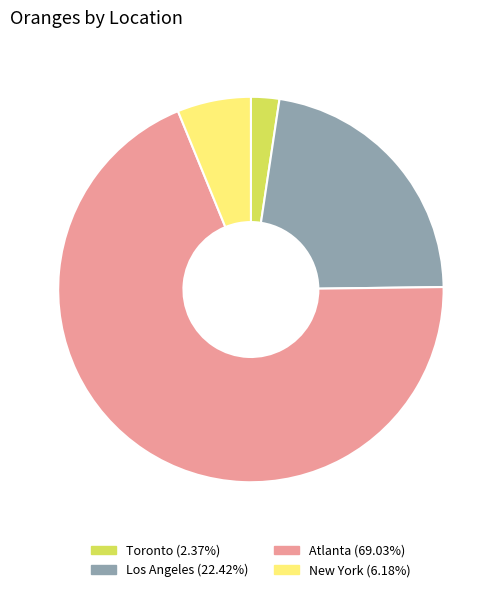

Which slice is the smallest?

Toronto